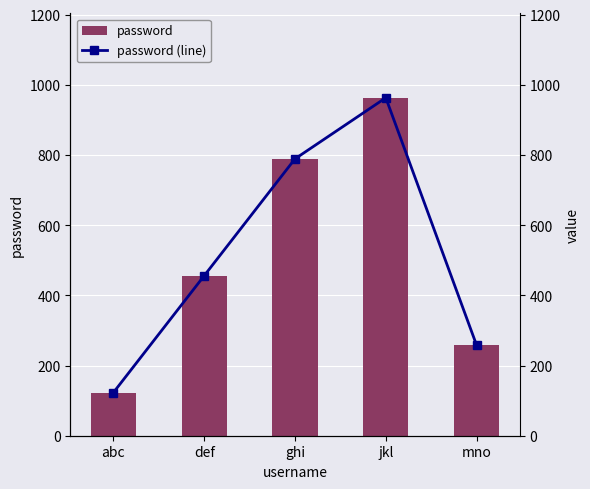

How many password values are between 258 and 789?

3